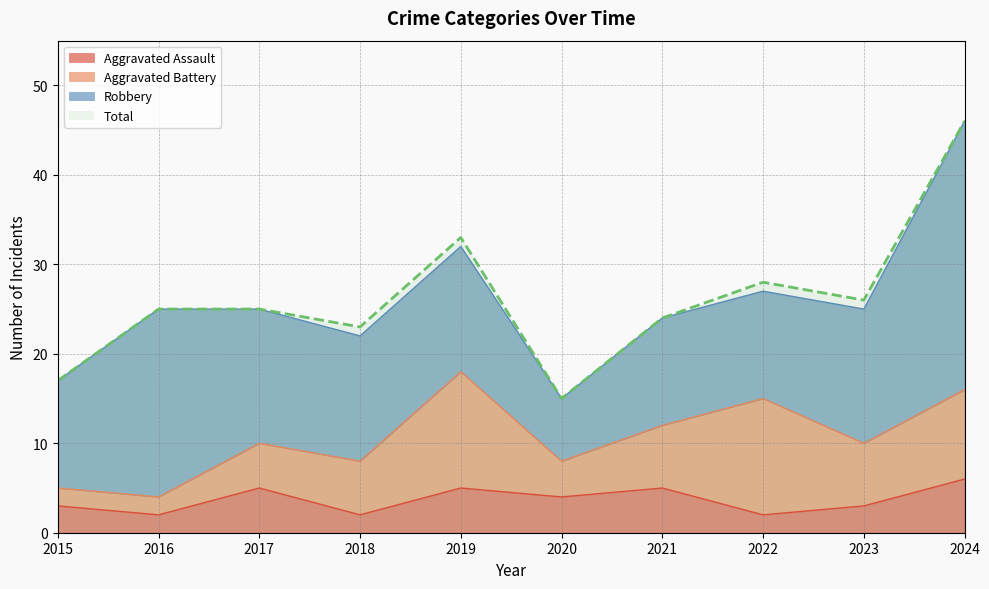

What is the sum of all Aggravated Assault values?

37